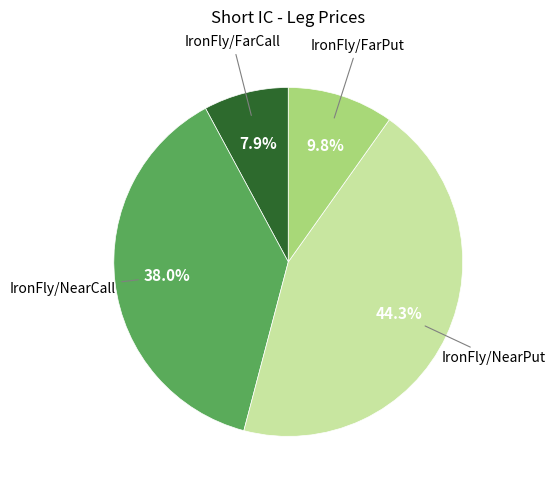

Which category has the biggest portion of the pie?

IronFly/NearPut